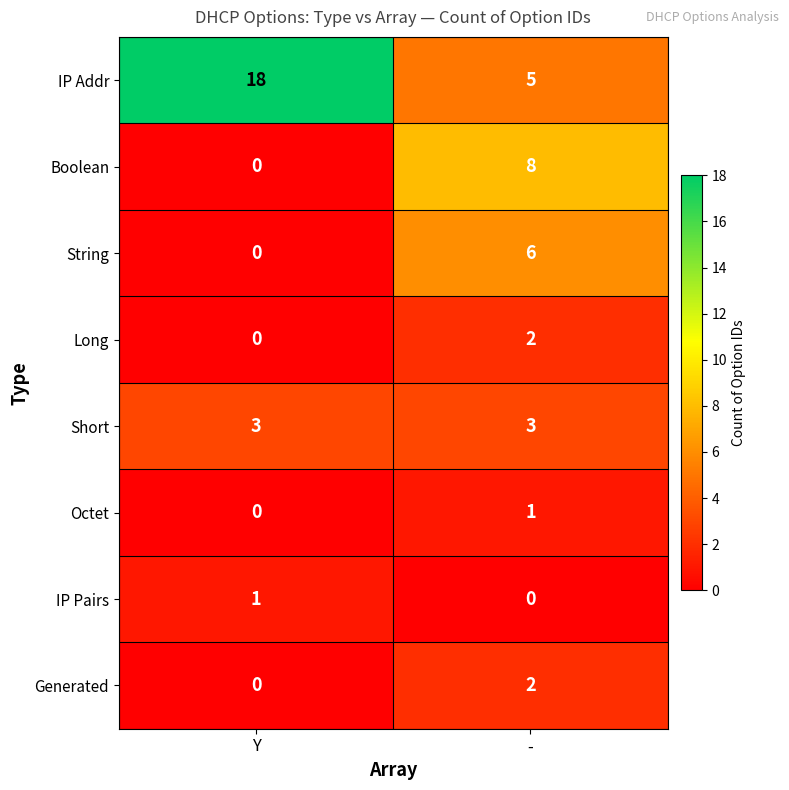

What is the total value across all series at Y?

22